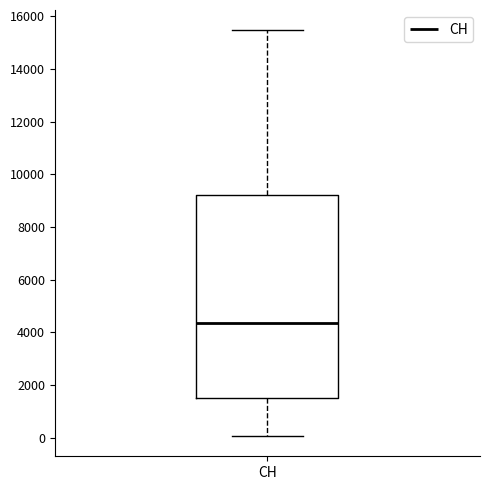

Read this box plot against the y-axis: the position of the median line, the range covered by the box, and the ends of both whiskers. The values are not printed on the chart, so give them approximately, as read against the axis.

median 4400, box 1400 to 9200, whiskers 0 to 15400